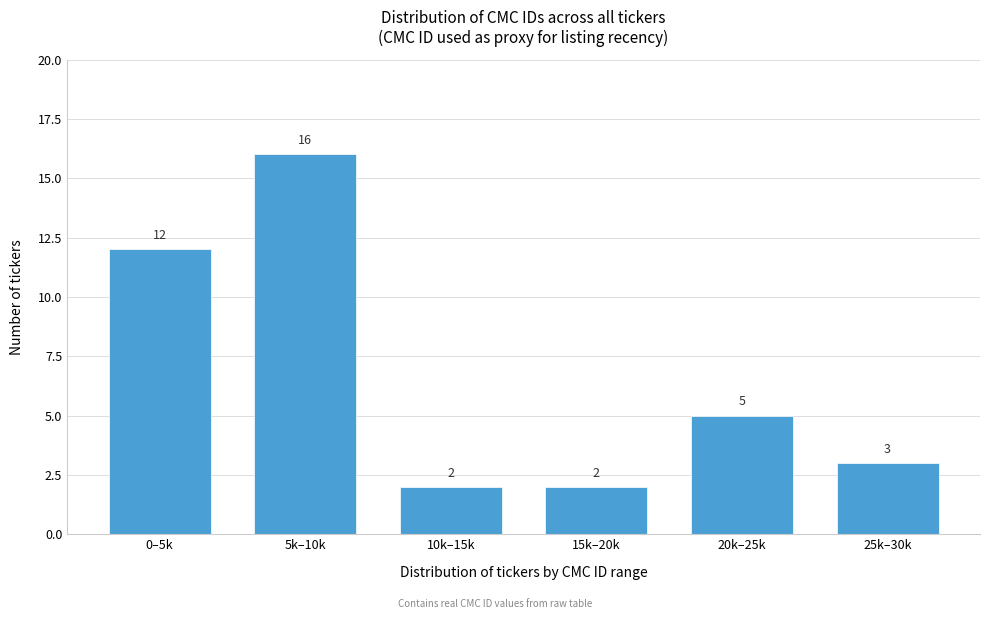

Reading left to right, list all the values displayed in this chart.

0–5k=12	5k–10k=16	10k–15k=2	15k–20k=2	20k–25k=5	25k–30k=3